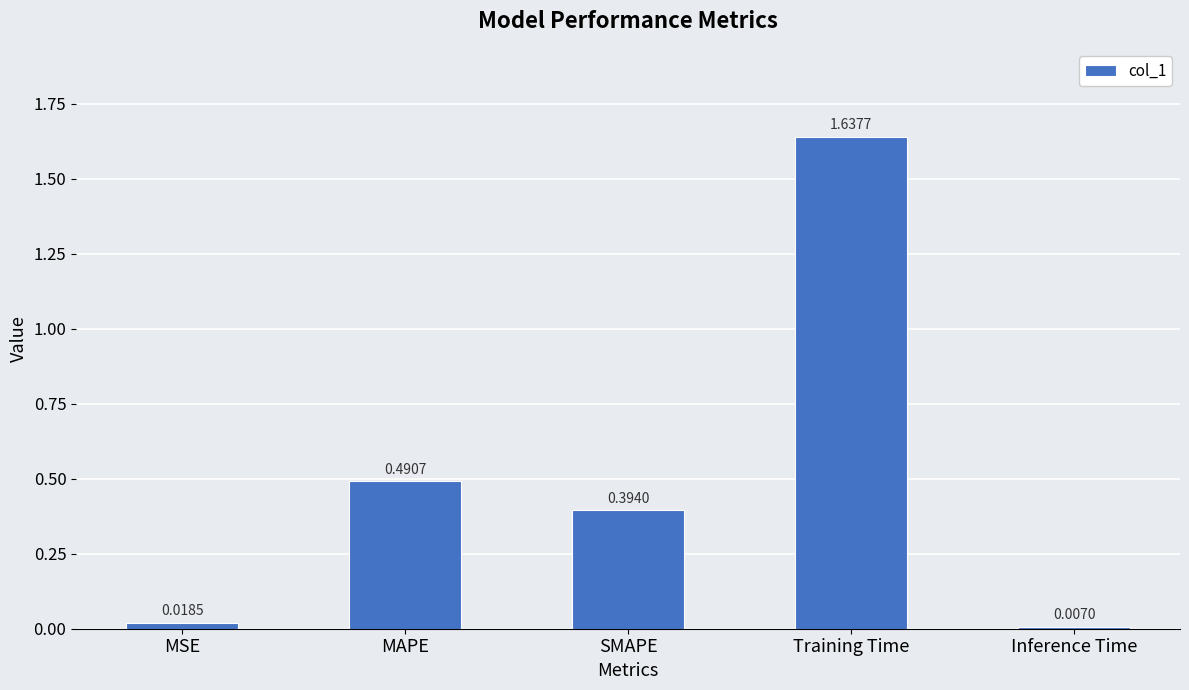

Approximately how many times larger is the value at MAPE compared to Training Time?

0.3